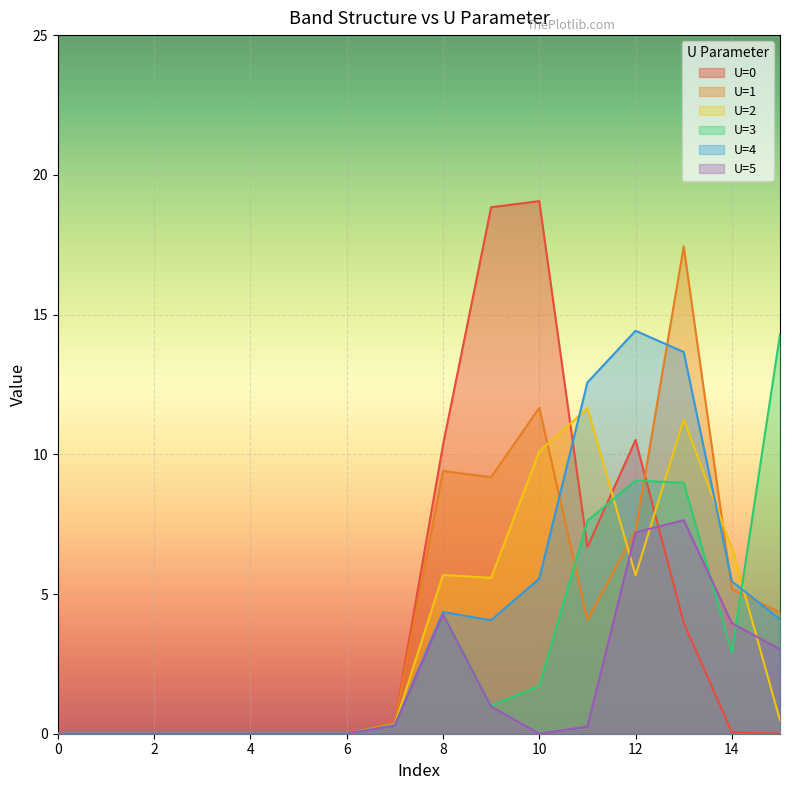

How many intersections are there between U=3 and U=2?

3